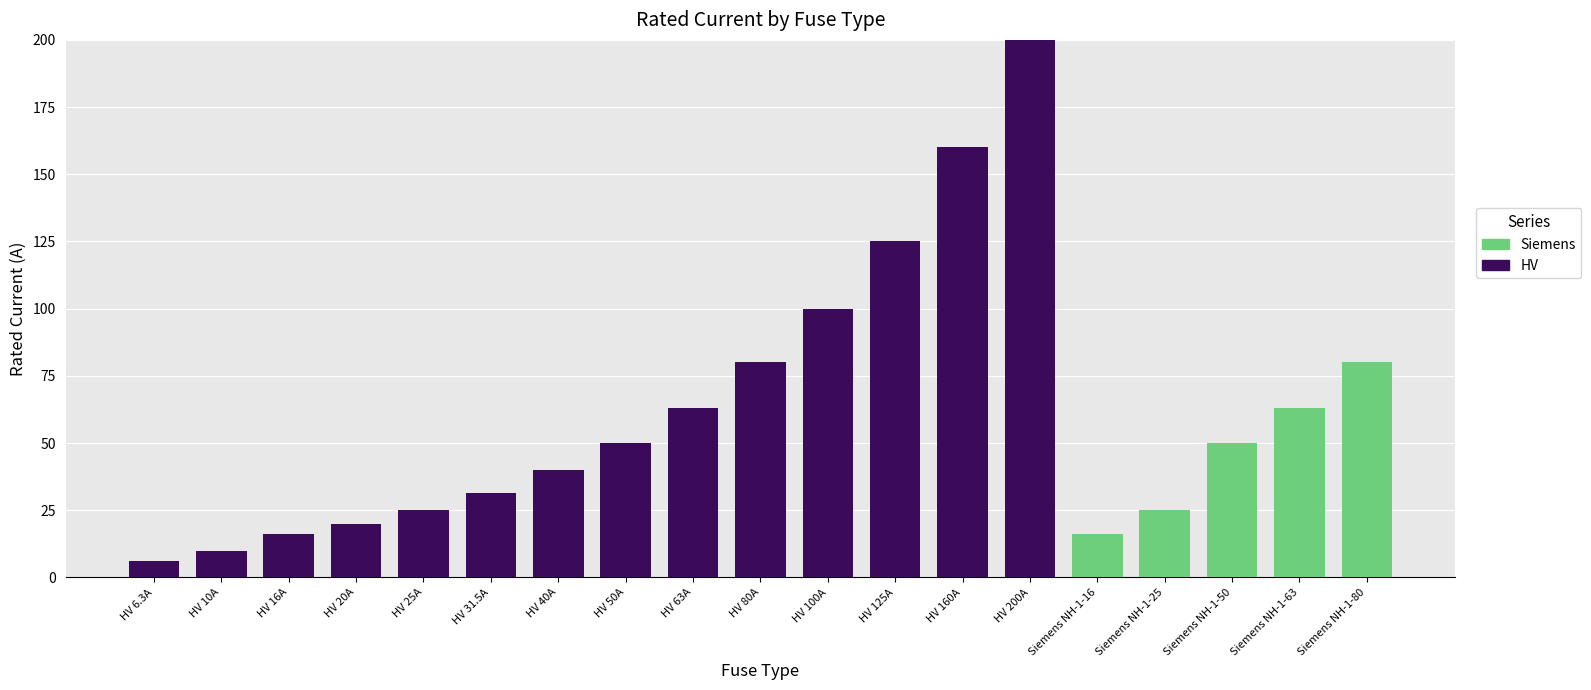

Where is HV nearest to the value 100?

HV 100A